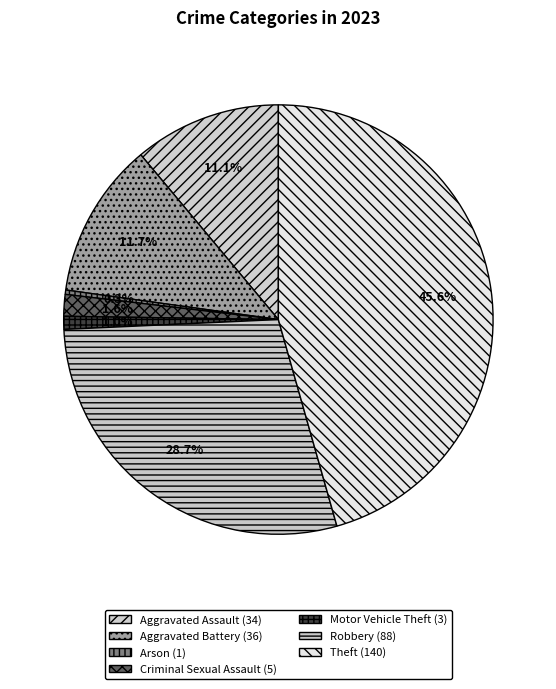

How many segments does this pie chart have?

7